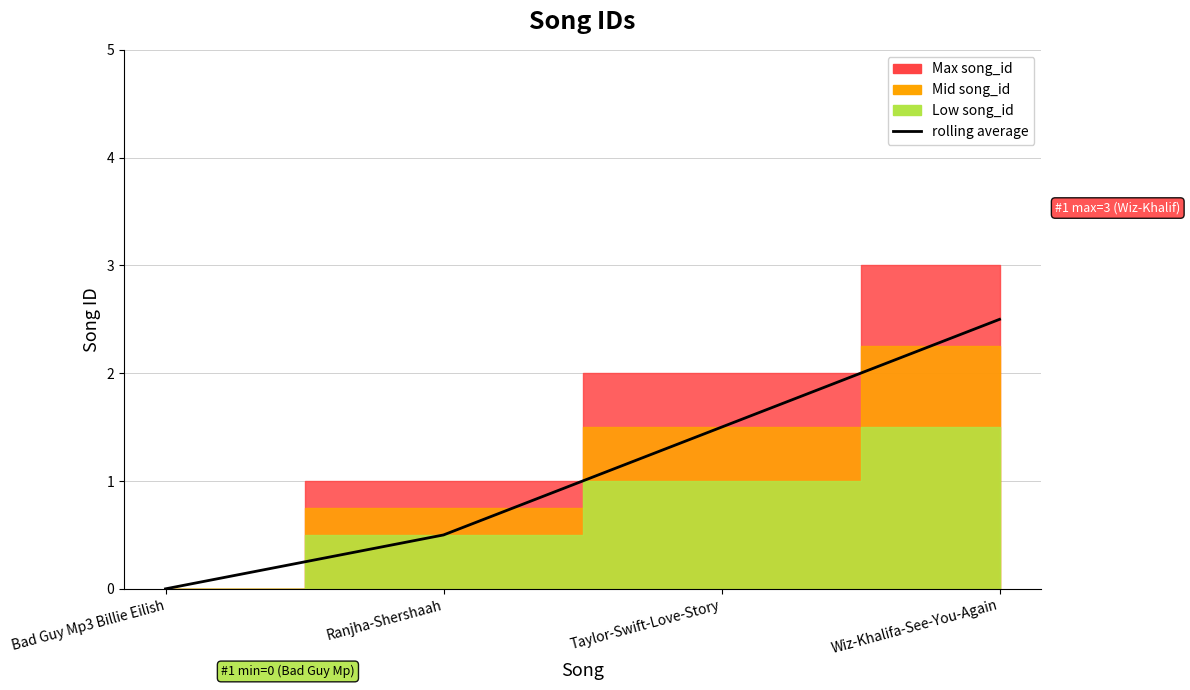

The chart shows a value of 0.5 at Ranjha-Shershaah. True or false?

True